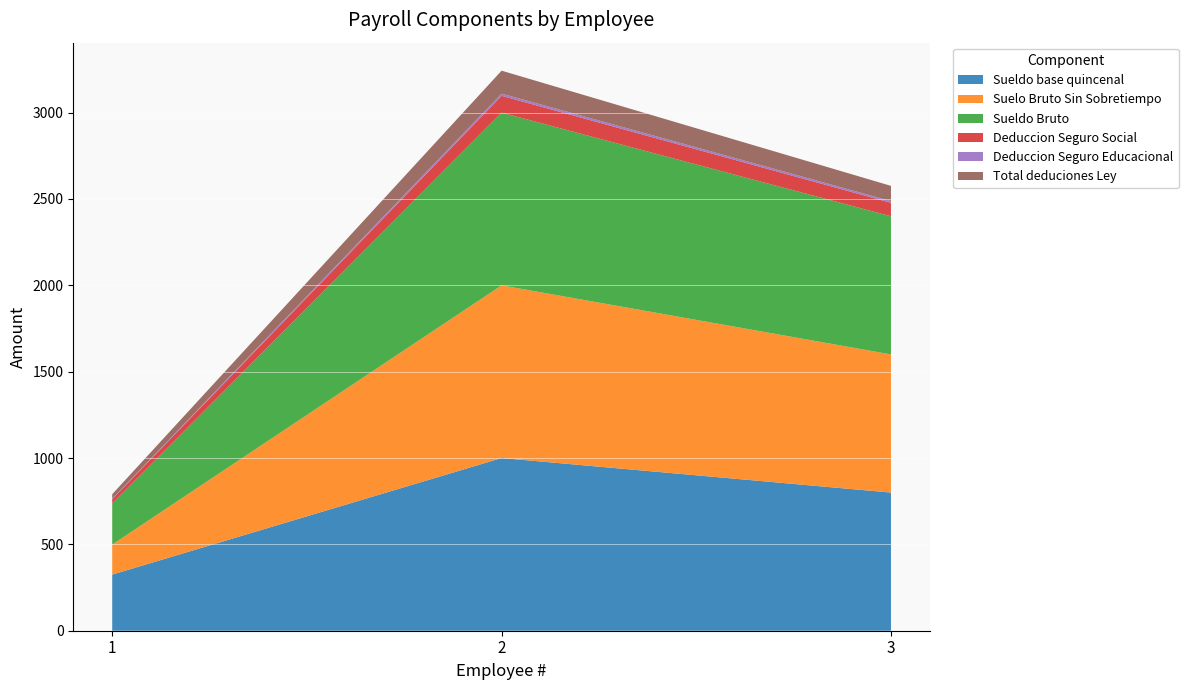

Reading left to right, list all the values displayed in this chart.

Sueldo base quincenal: 1=325.0	2=1000.0	3=800.0
Suelo Bruto Sin Sobretiempo: 1=174.0	2=1000.0	3=800.0
Sueldo Bruto: 1=239.0	2=1000.0	3=800.0
Deduccion Seguro Social: 1=23.3	2=97.5	3=78.0
Deduccion Seguro Educacional: 1=3.0	2=12.5	3=10.0
Total deduciones Ley: 1=26.3	2=133.1	3=88.0